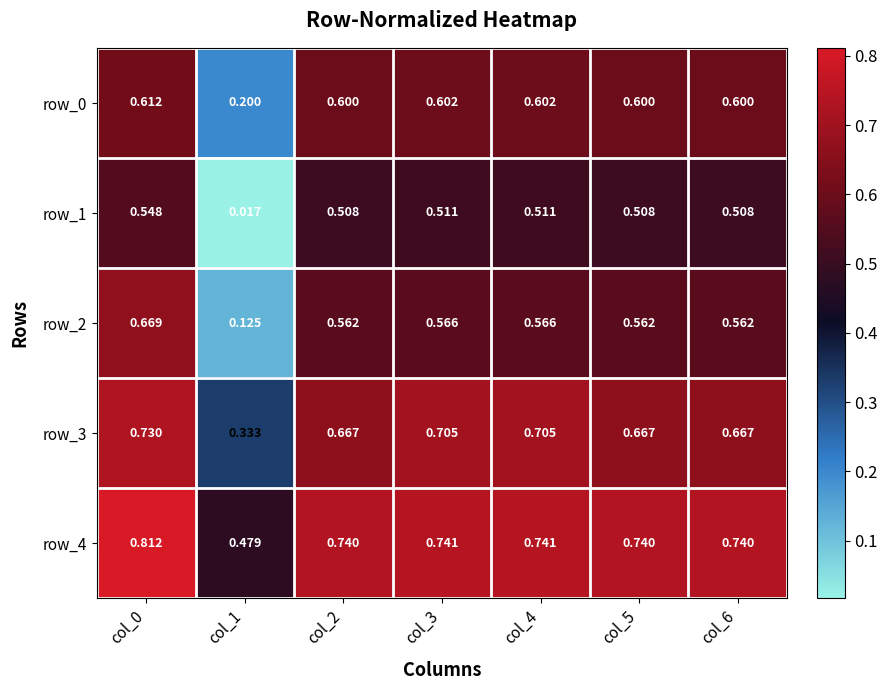

Which series has the largest total across all categories?

row_4